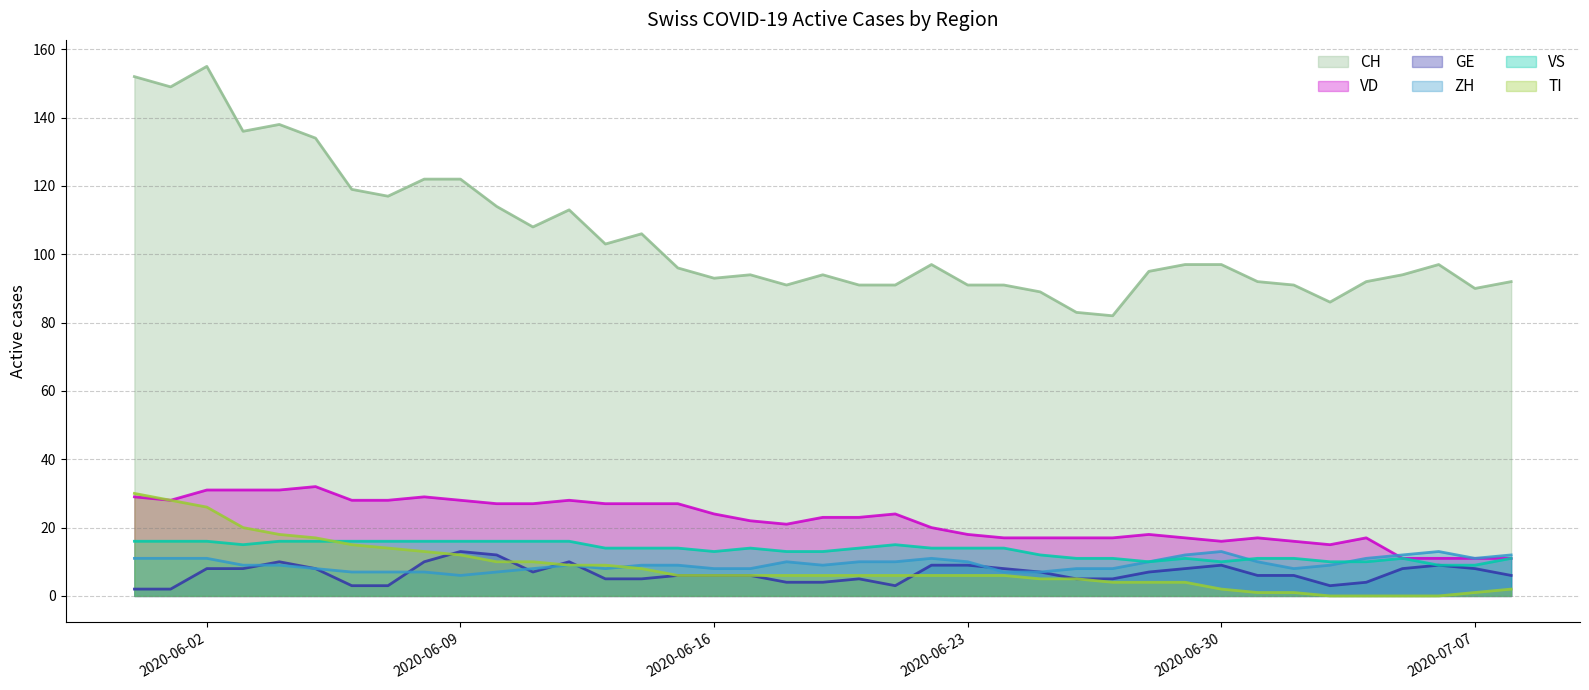

How many positive values does the TI series have?

35